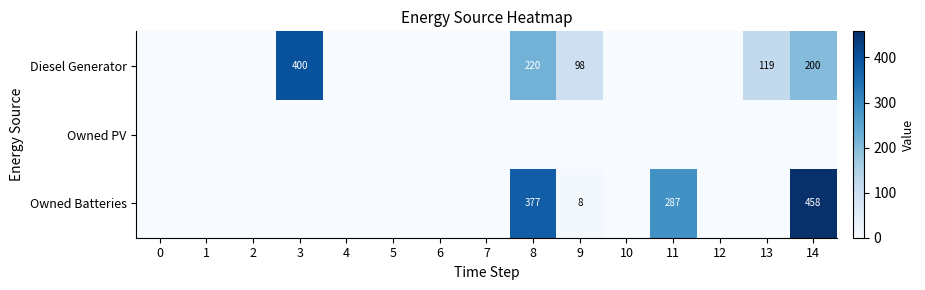

Count the number of categories in the chart.

15